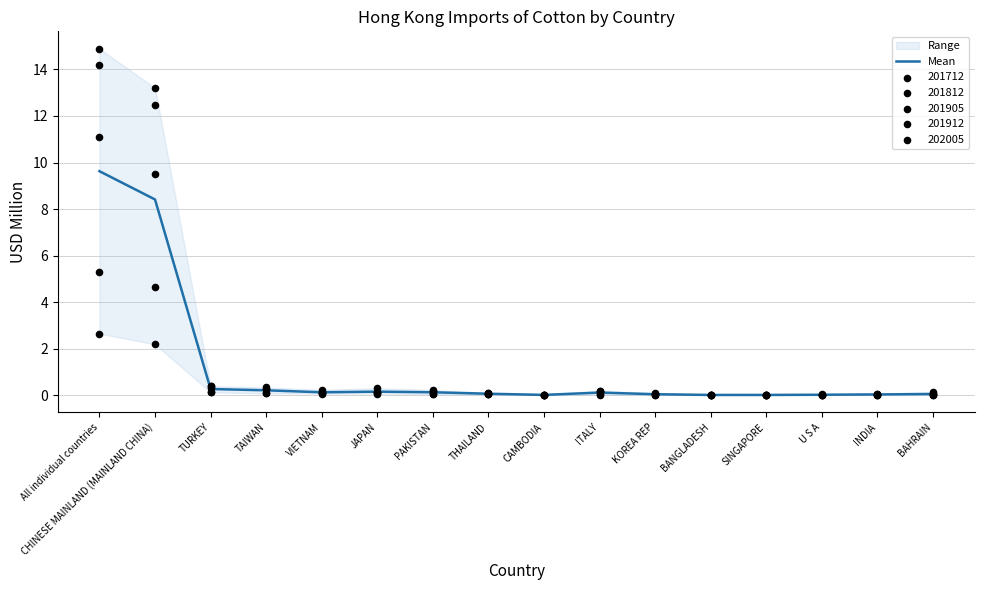

Which has a higher value, CAMBODIA or PAKISTAN?

PAKISTAN